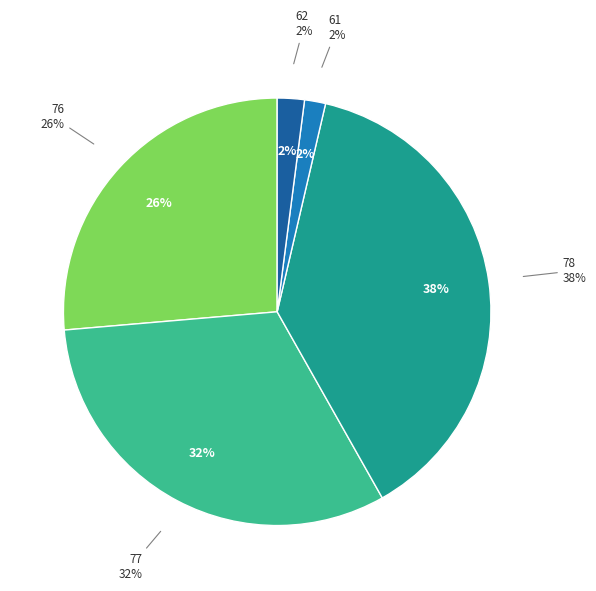

What is the largest slice in the pie chart?

78